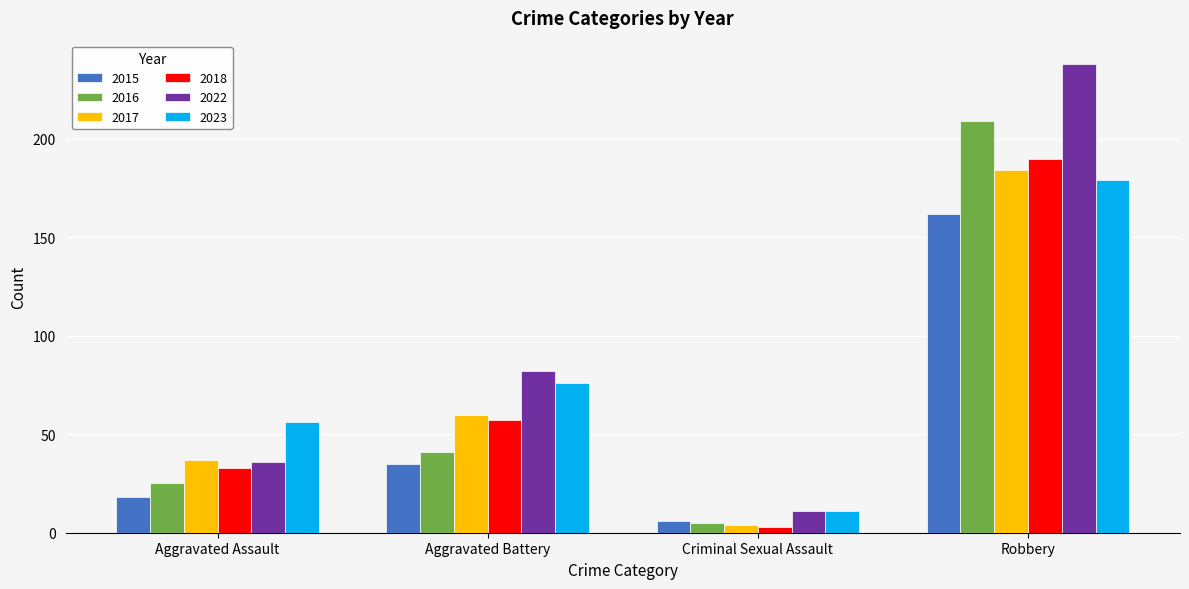

What is the sum of all 2022 values?

367